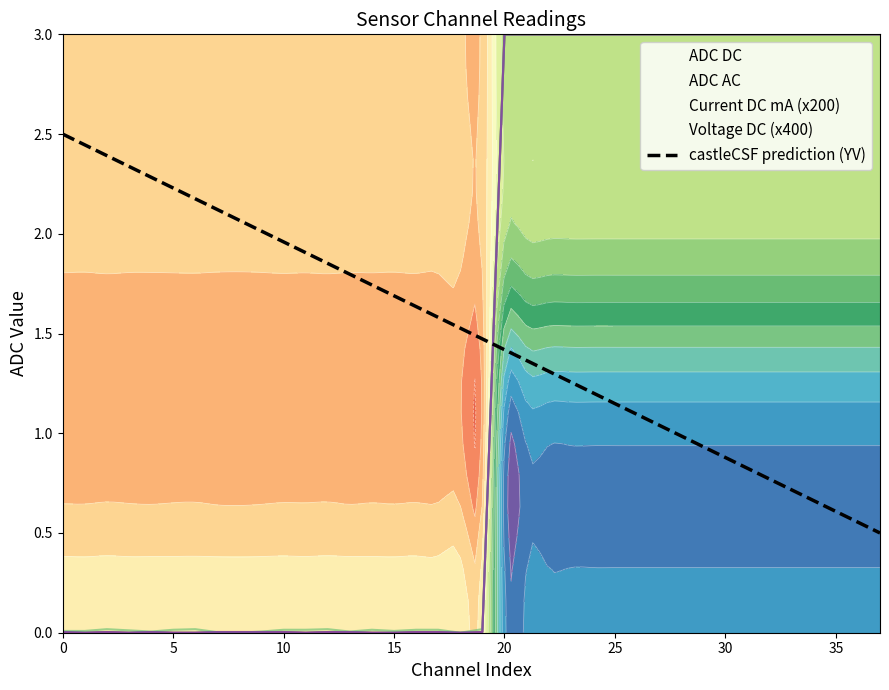

Reading right to left, transcribe all the data shown in this chart.

0.5	0.6	0.6	0.7	0.7	0.8	0.8	0.9	0.9	1.0	1.0	1.1	1.1	1.2	1.3	1.3	1.4	1.4	1.5	1.5	1.6	1.6	1.7	1.7	1.8	1.9	1.9	2.0	2.0	2.1	2.1	2.2	2.2	2.3	2.3	2.4	2.4	2.5